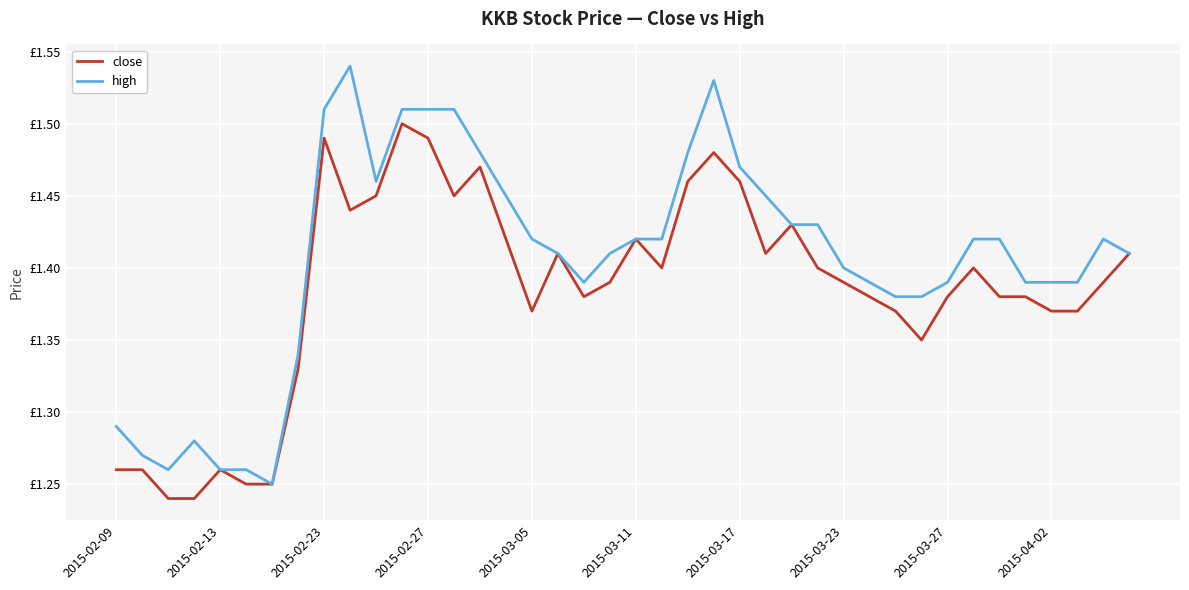

Does the chart have visible grid lines?

Yes